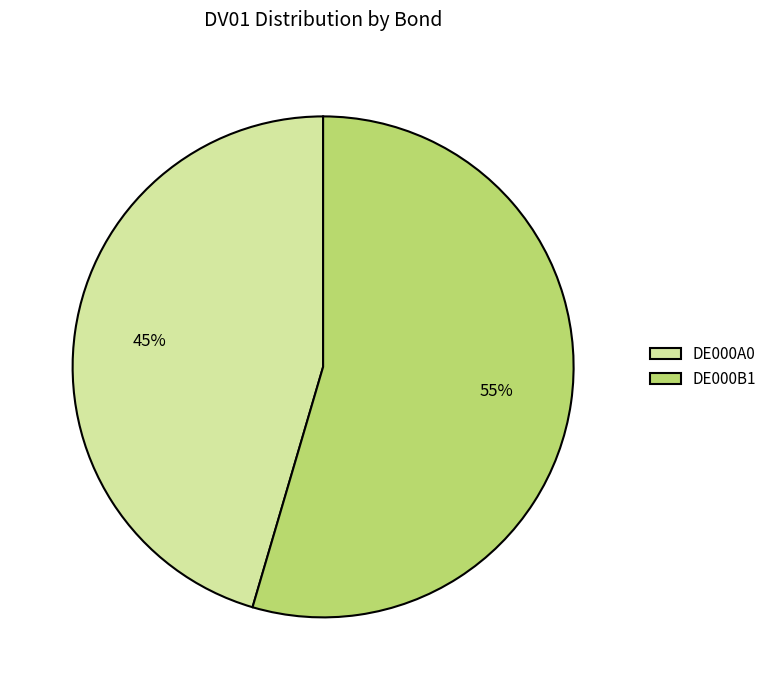

Is the sum of DE000B1 and DE000A0 greater than half?

Yes